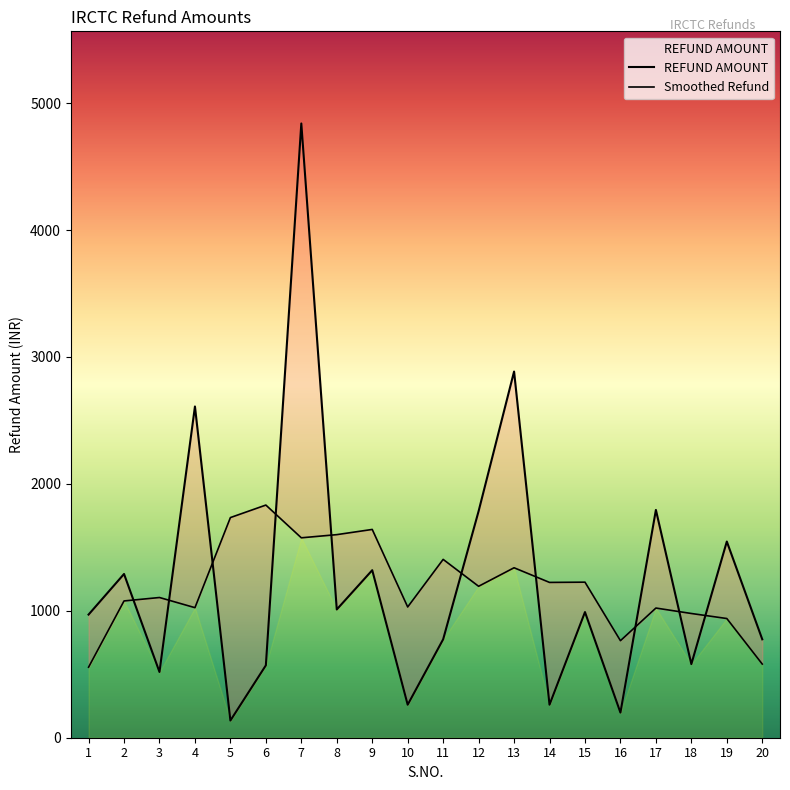

What is the difference between the maximum and minimum values?

4704.7